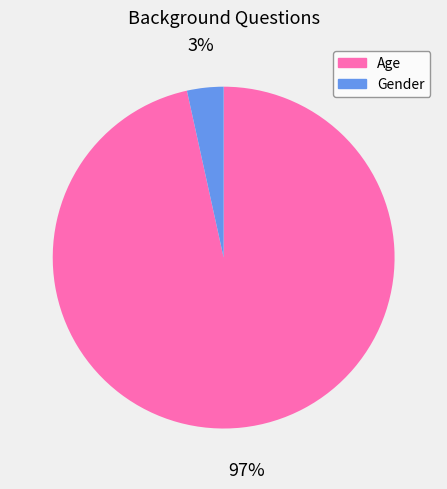

Is it true that Age is 91% of the pie?

False